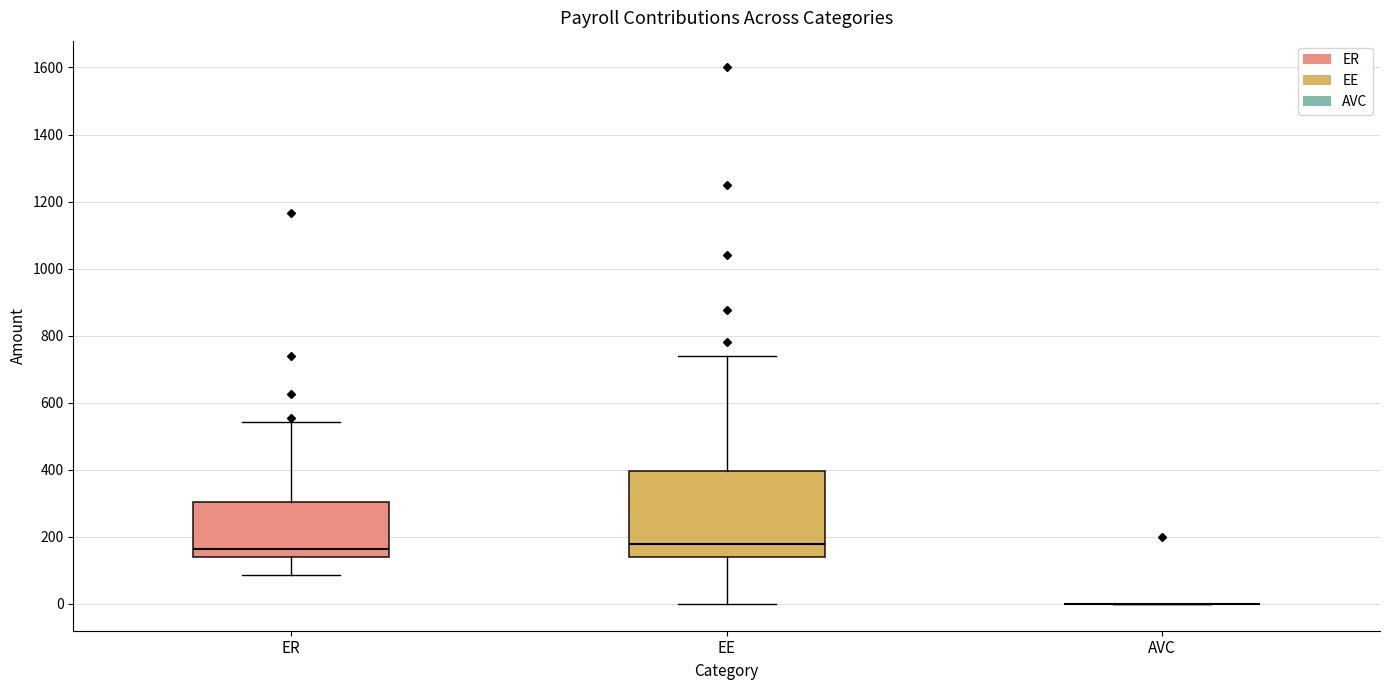

Reading left to right, transcribe this box plot: for each box, give where its median line is, the range the box spans, and where its two whiskers end, as read against the y-axis. The values are not printed on the chart, so give them approximately, as read against the axis.

ER: median 160, box 140 to 300, whiskers 80 to 540
EE: median 180, box 140 to 400, whiskers 0 to 740
AVC: box collapsed to a line at 0, whiskers 0 to 0